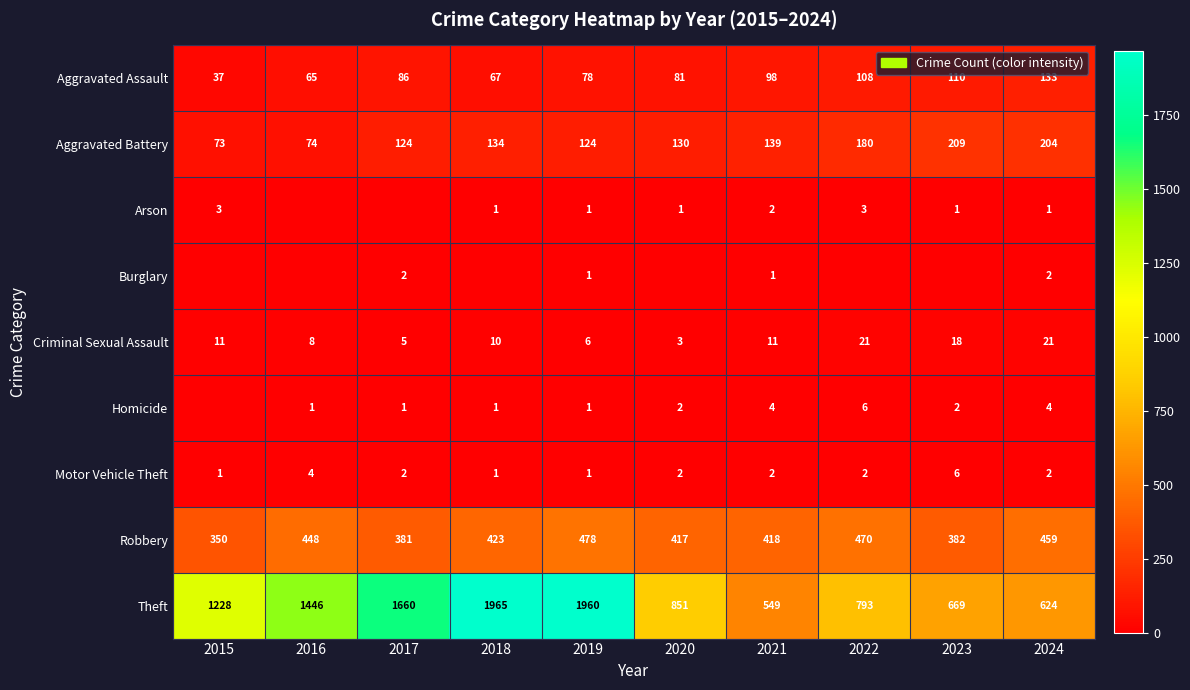

What is the maximum value for Robbery?

478